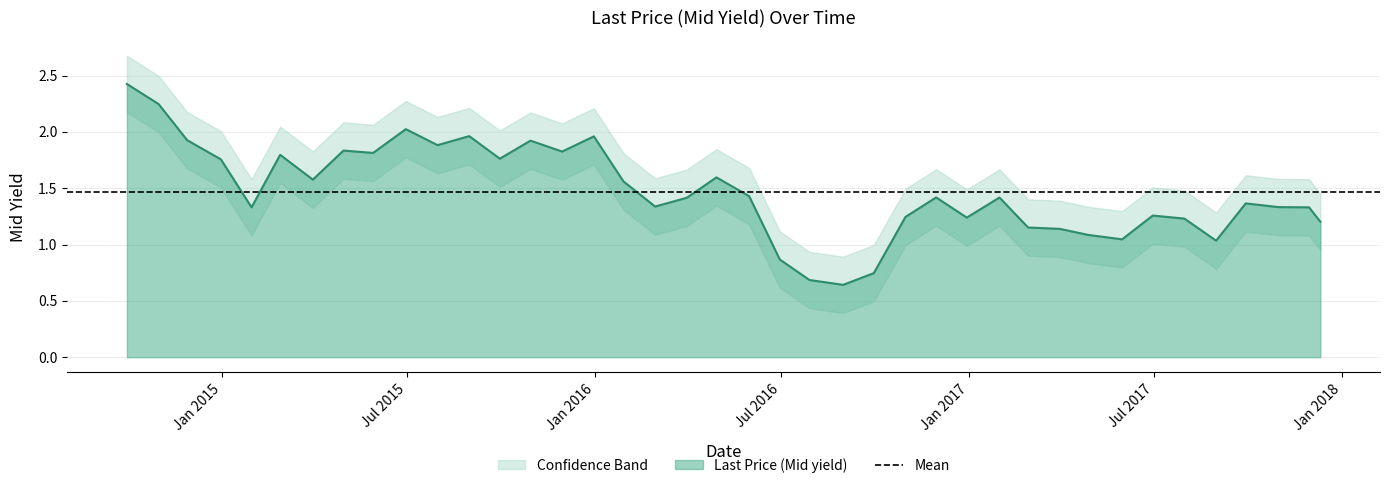

How many interior local valleys (lower than both neighbors) does the data have?

11